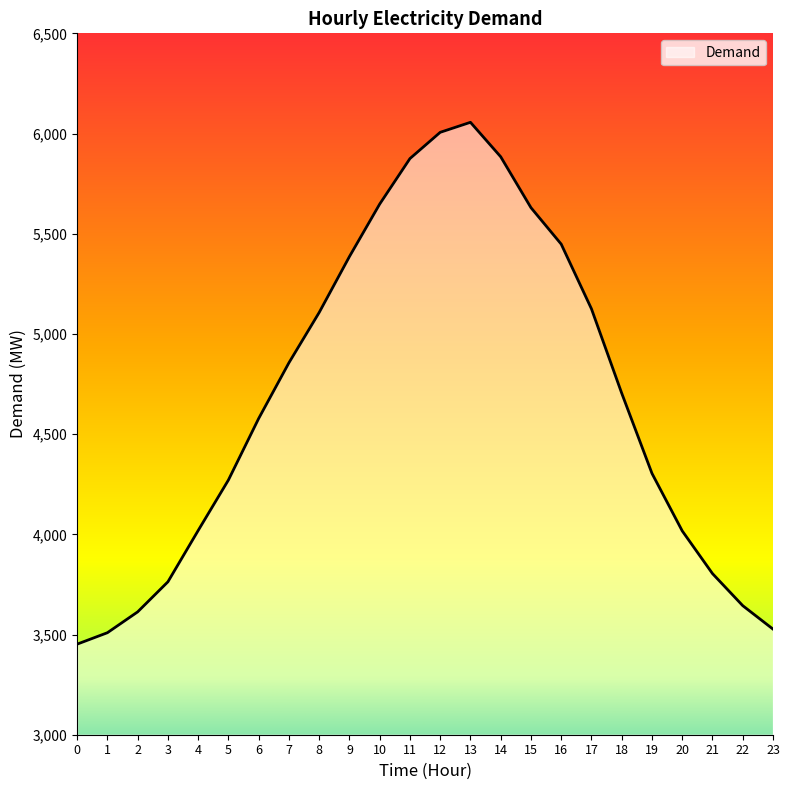

True or false: the data has more than 1 interior local peaks.

False